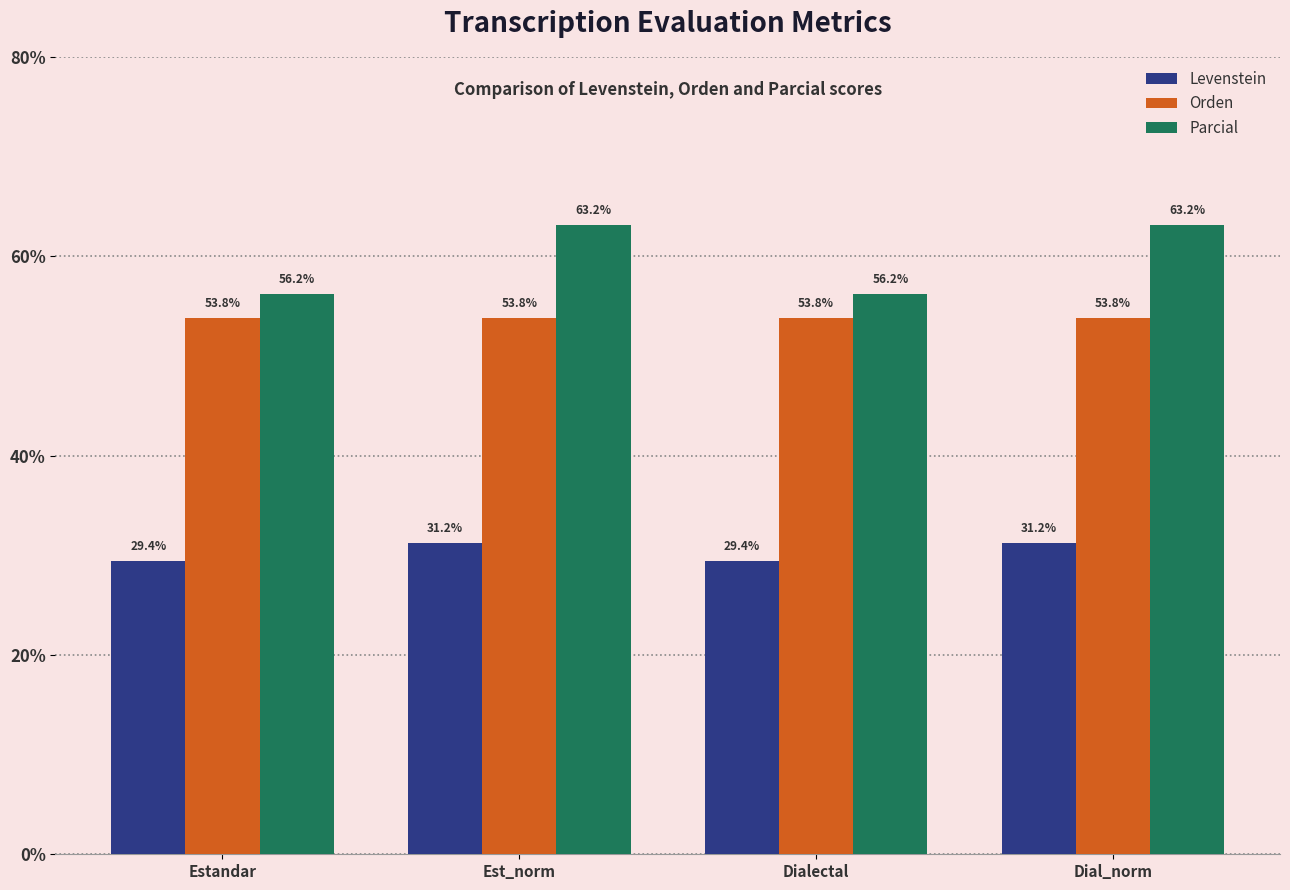

What is the lowest value of the Orden series?

53.8